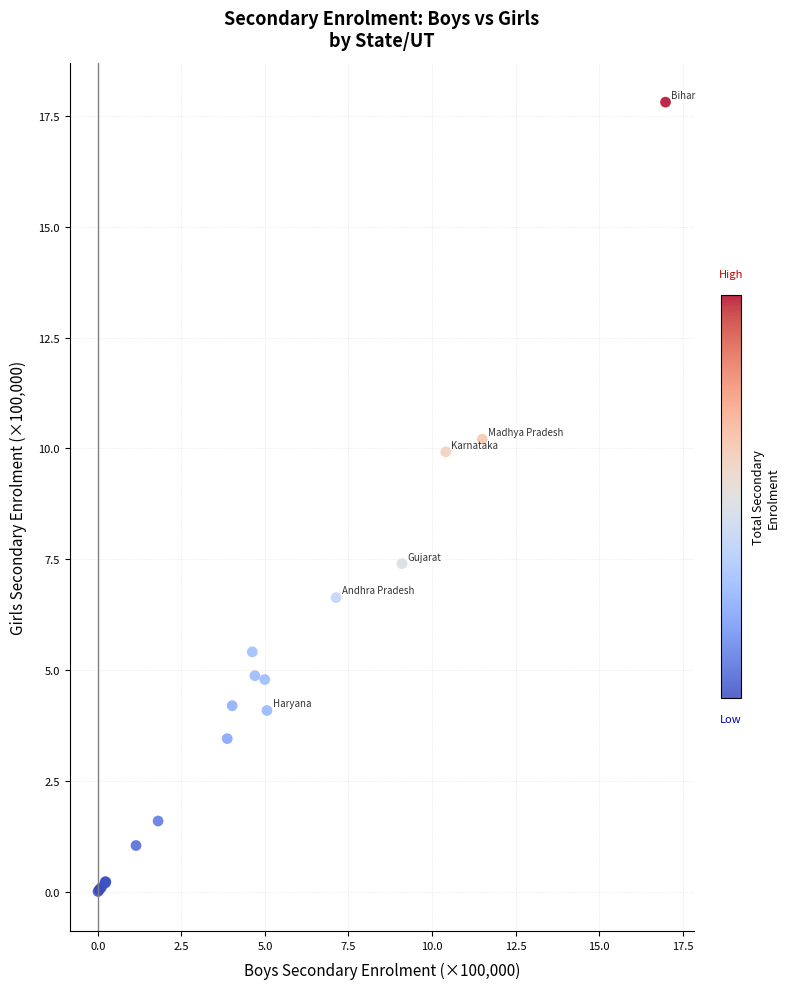

What Y value in the scatter plot is closest to 8?

7.4